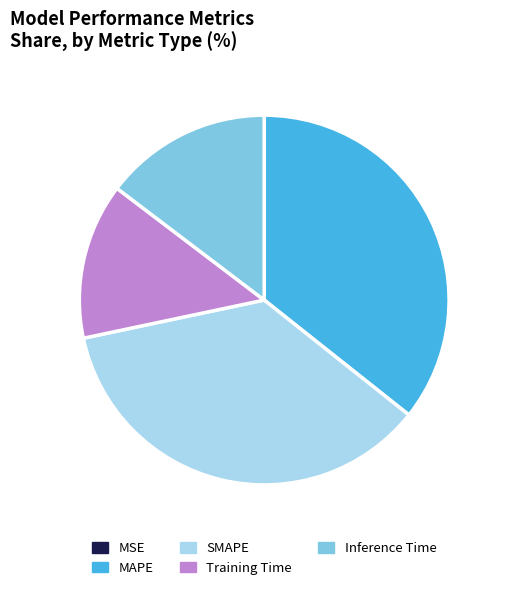

What is the ratio of the value at Training Time to the value at SMAPE?

0.4